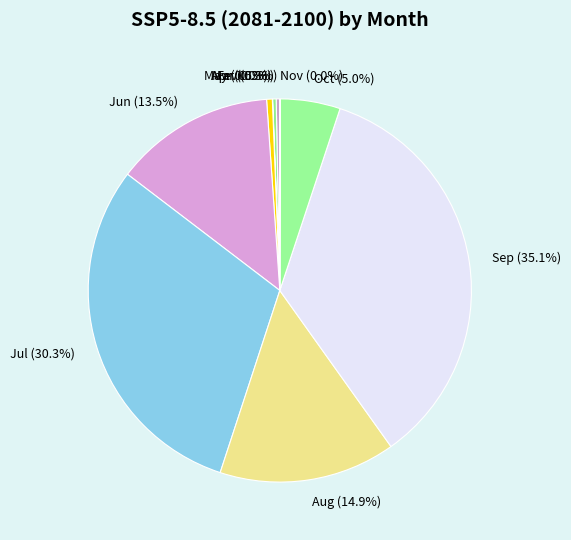

Does Mar account for over 50% of the chart?

No